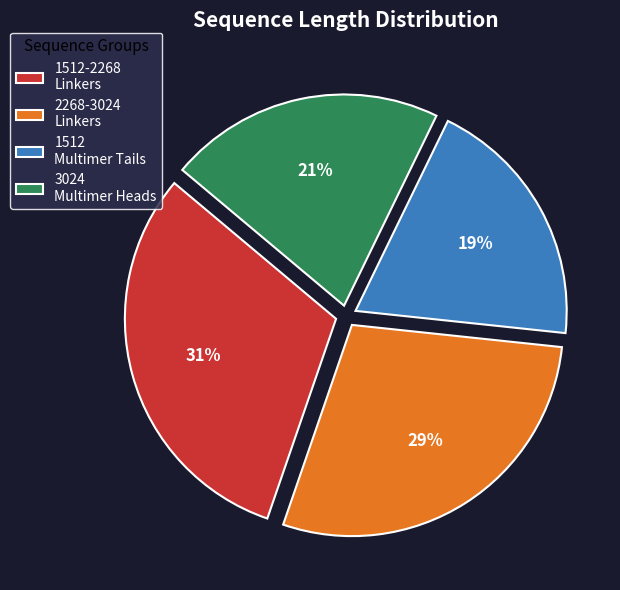

Do 2268-3024 Linkers and 1512 Multimer Tails together represent more than half of the pie?

No